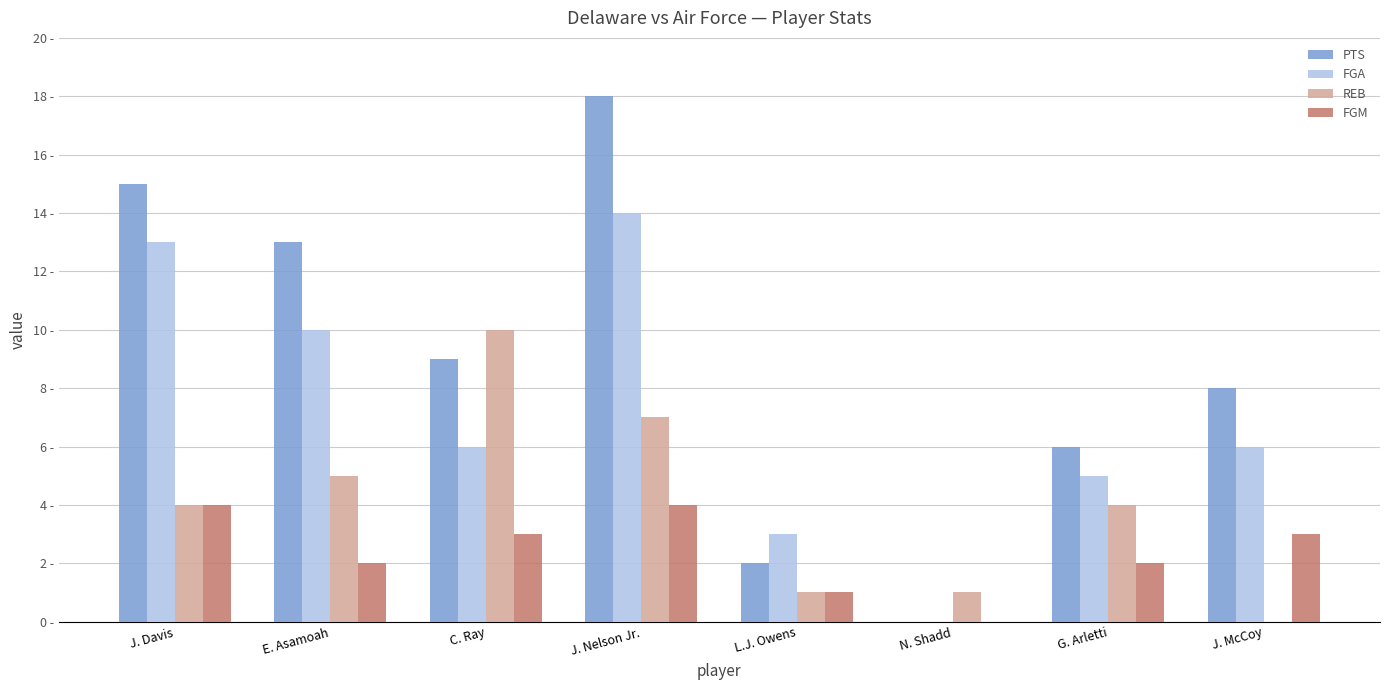

What is the greatest value displayed?

18